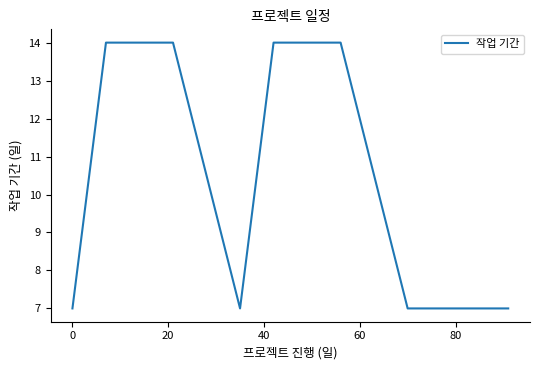

How many values are between 7 and 14?

11